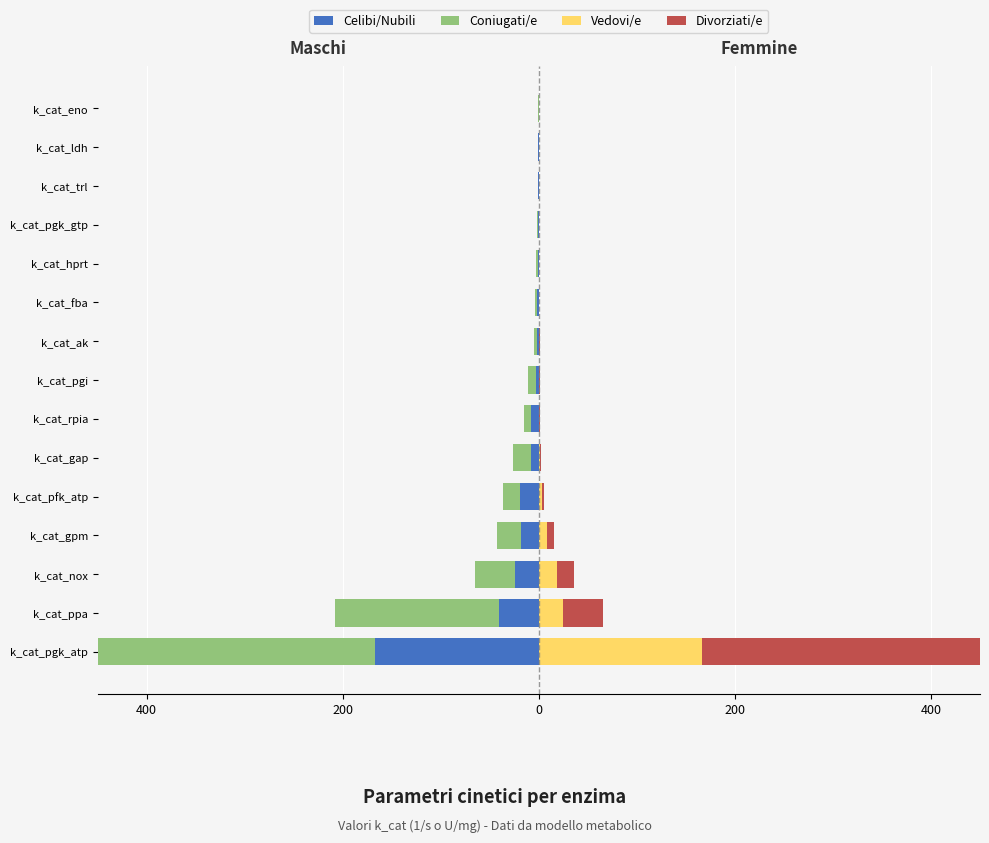

How many categories are shown in the chart?

15